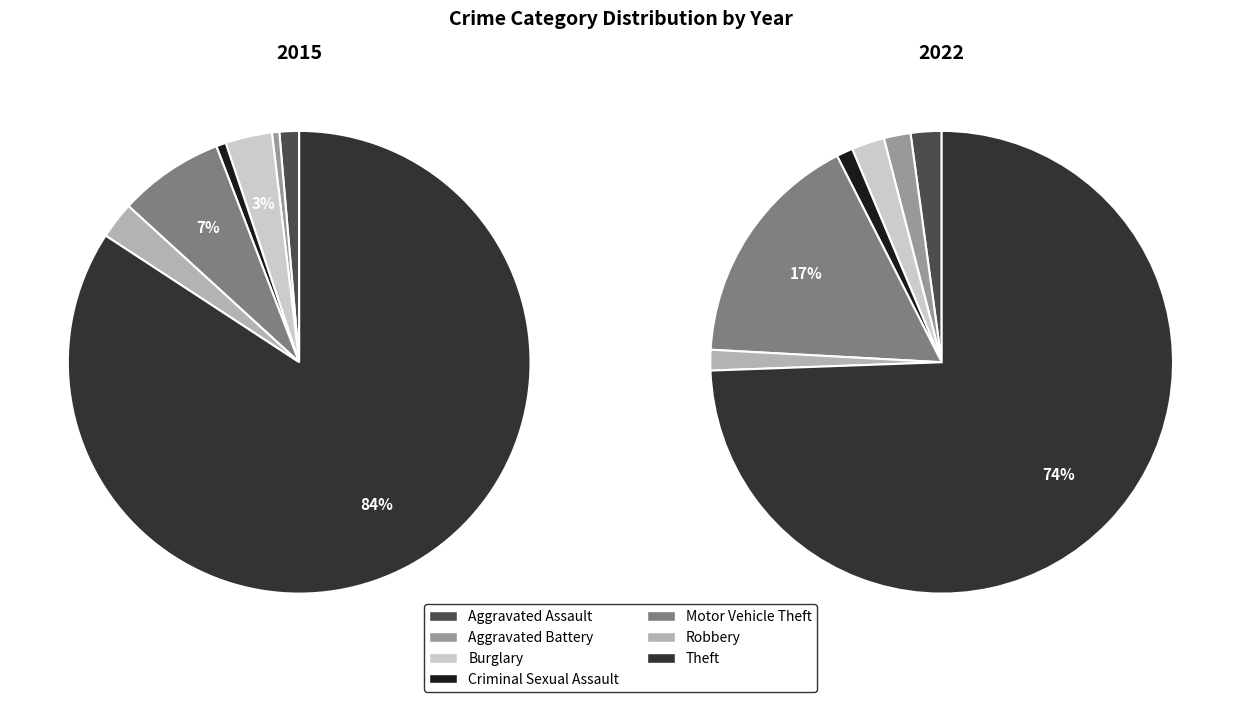

To the nearest percent, what is the average slice percentage?

14%